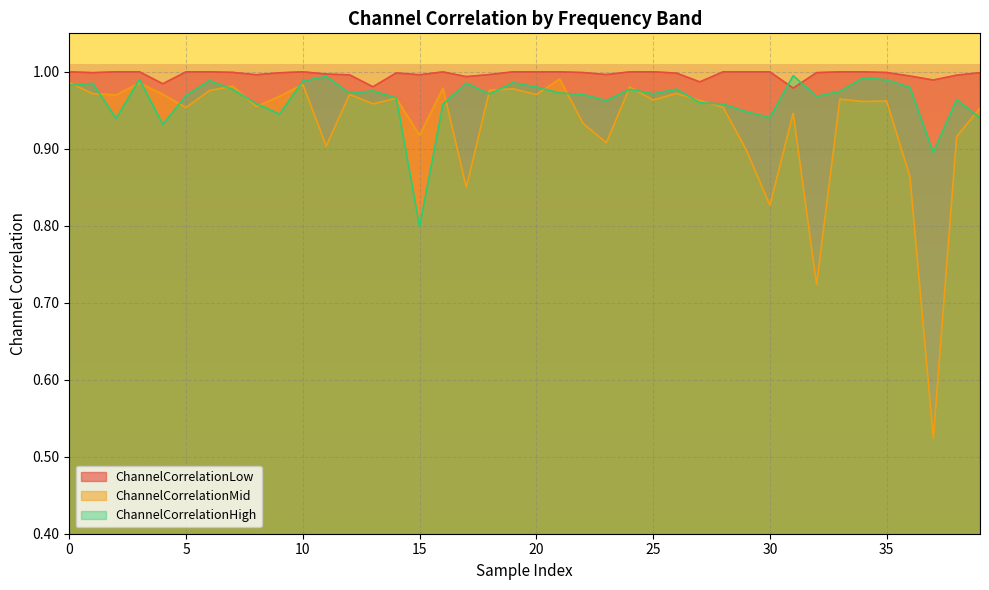

Rank the series at 12 from lowest to highest value.

ChannelCorrelationMid, ChannelCorrelationHigh, ChannelCorrelationLow